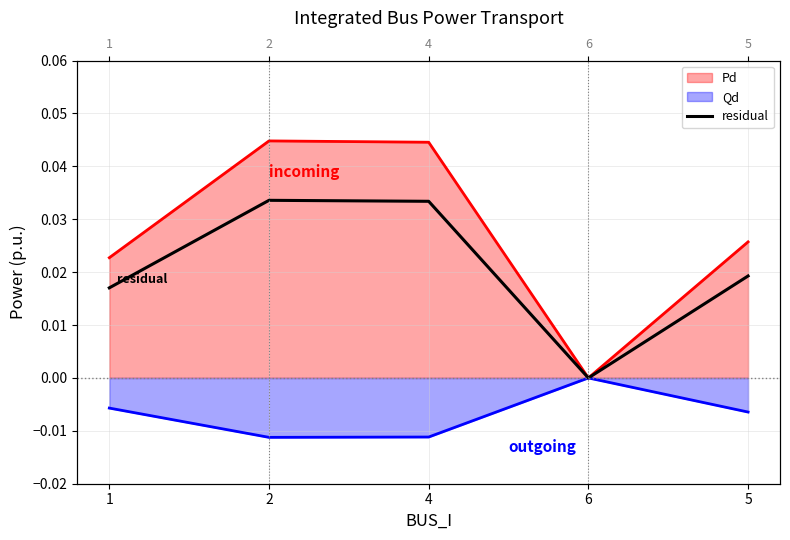

Does the chart have visible grid lines?

Yes